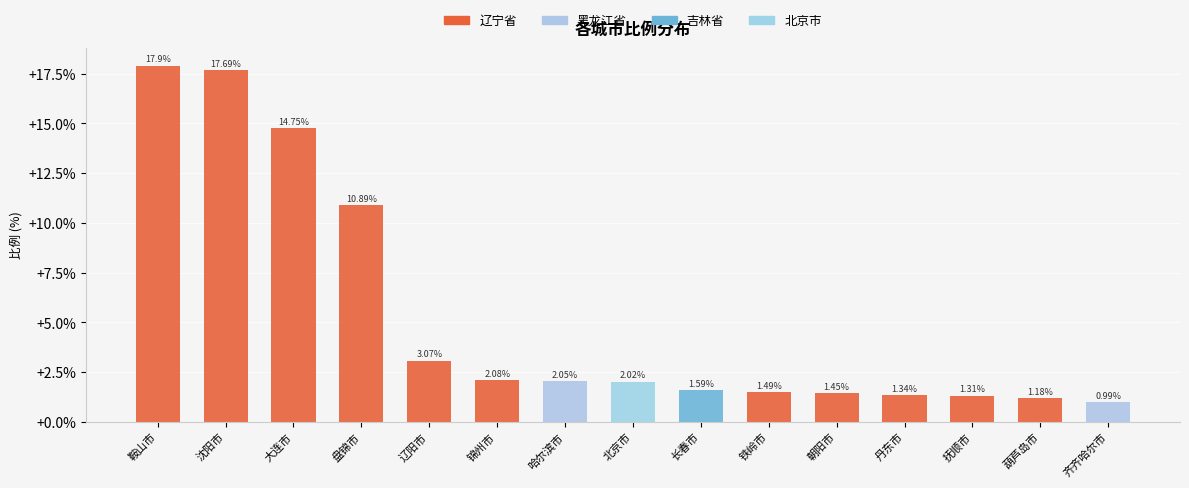

What is the sum of all values?

79.8